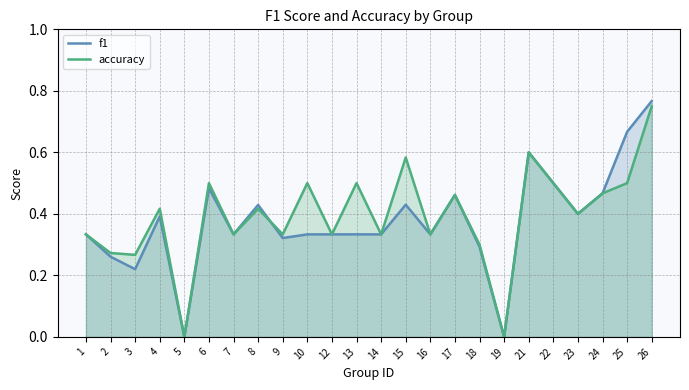

How many values in the f1 series exceed 0?

22